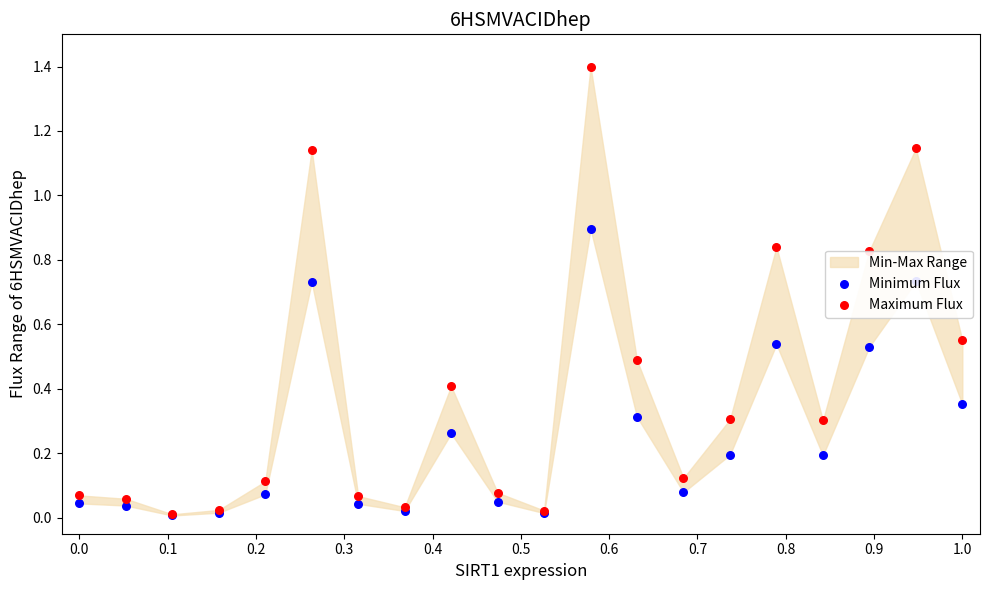

Which series has the largest Y range (max minus min)?

Maximum Flux